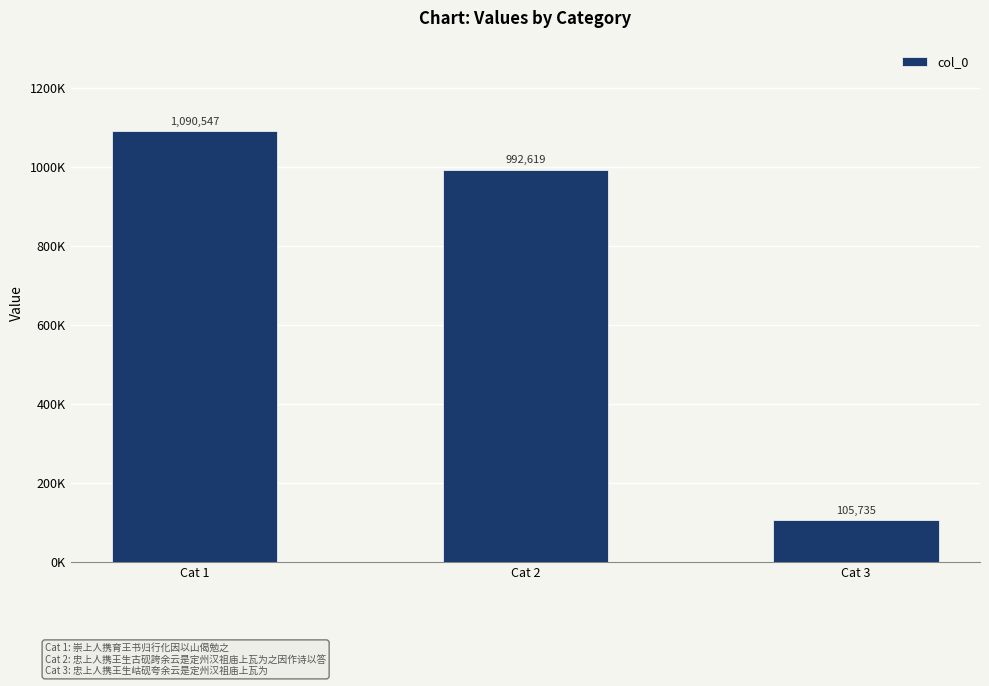

What is the value of the 3rd bar from the left?

105735